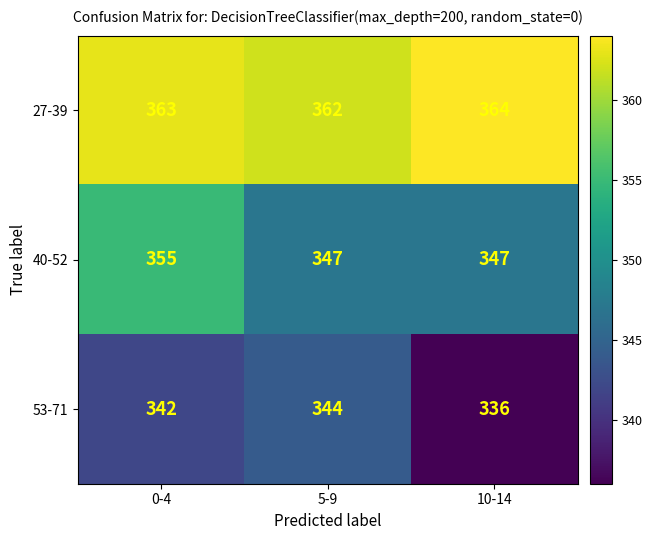

What is the maximum value shown in the chart?

364